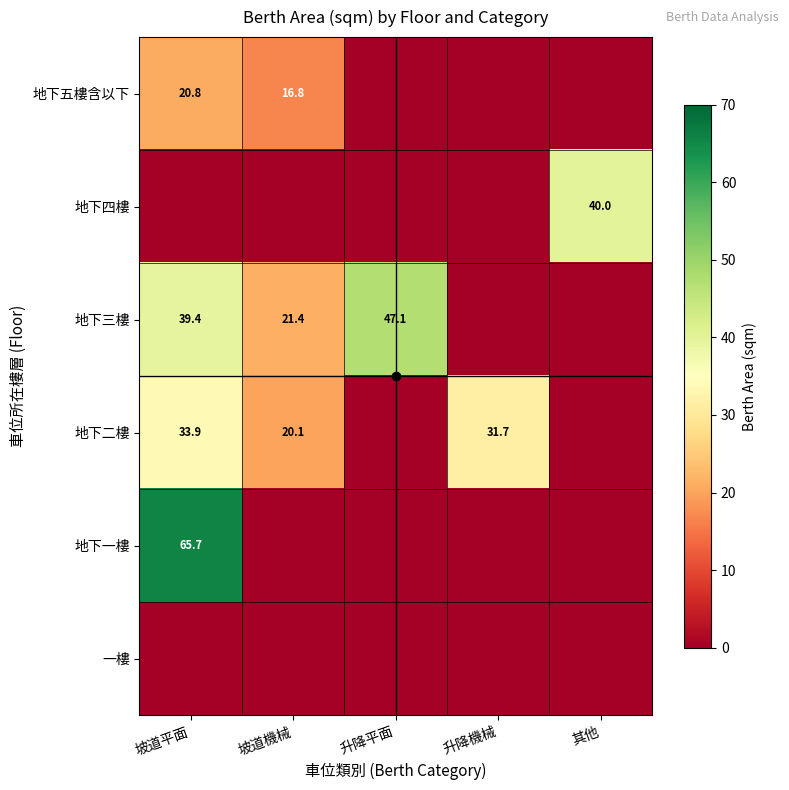

Between 其他 and 坡道機械, which is larger?

坡道機械